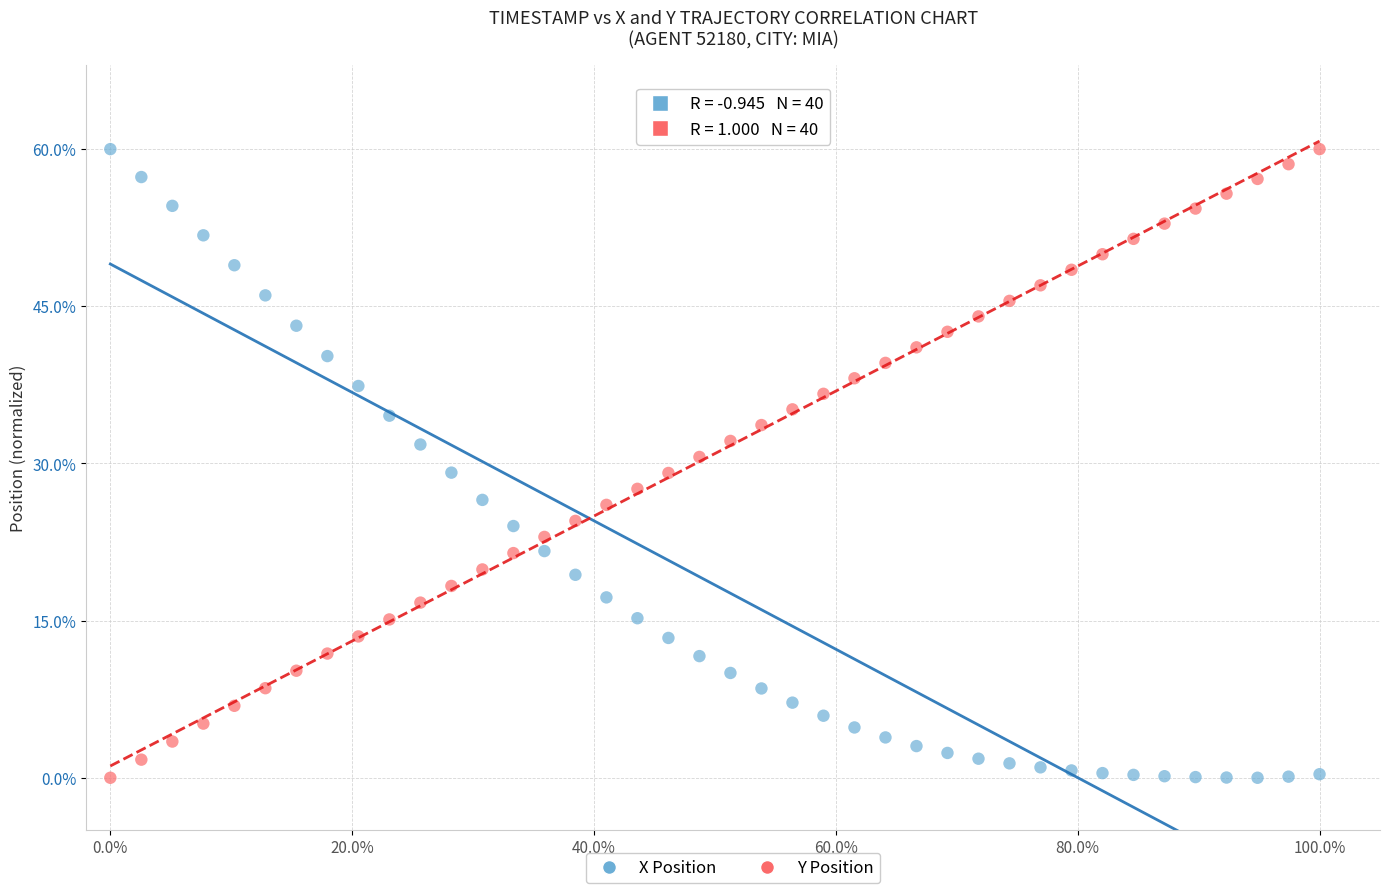

What is the X range (max minus min) for the scatter plot?

100.0